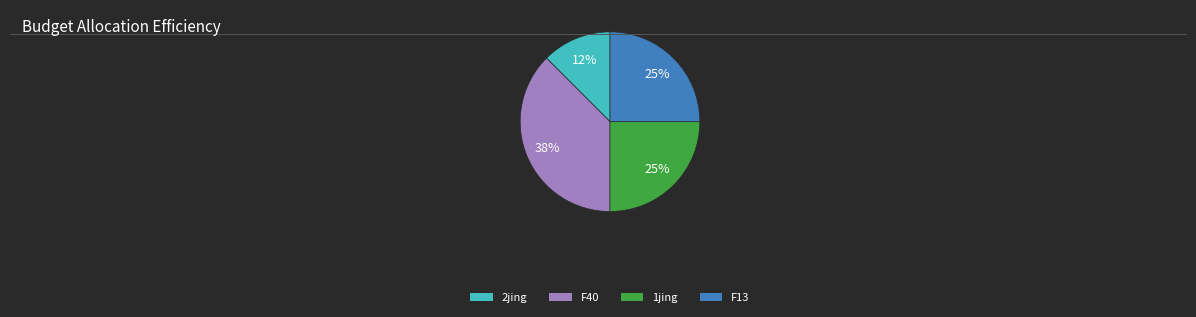

To the nearest percent, what is the average slice percentage?

25%